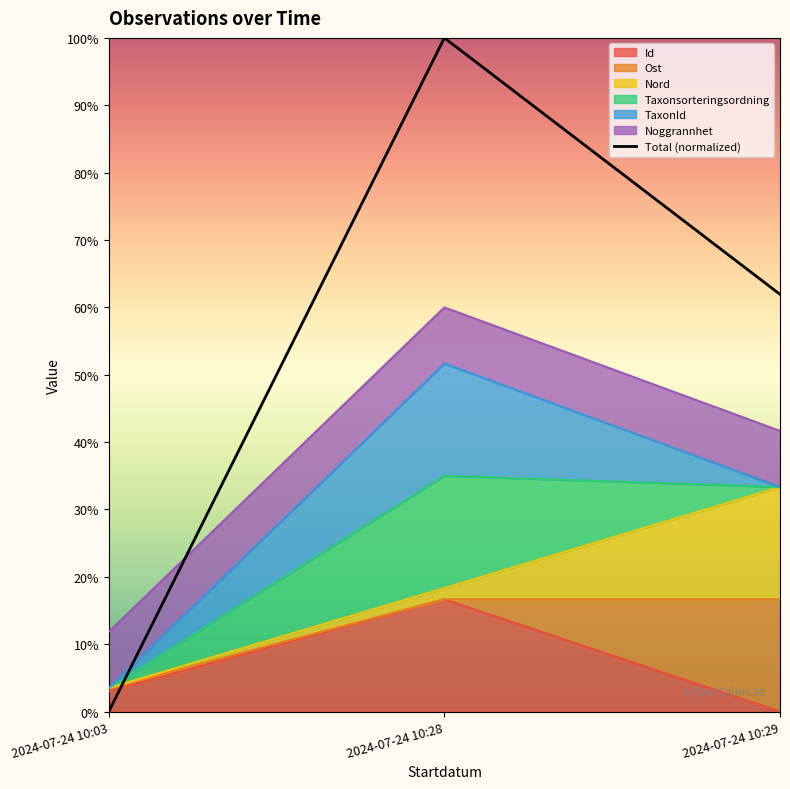

Which category has the lowest value across all series?

2024-07-24 10:03